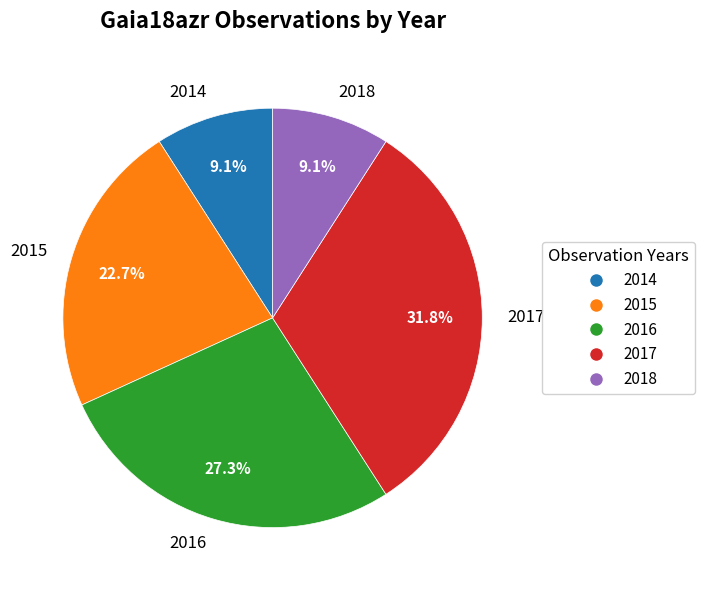

To the nearest percent, what portion does 2016 represent?

27%